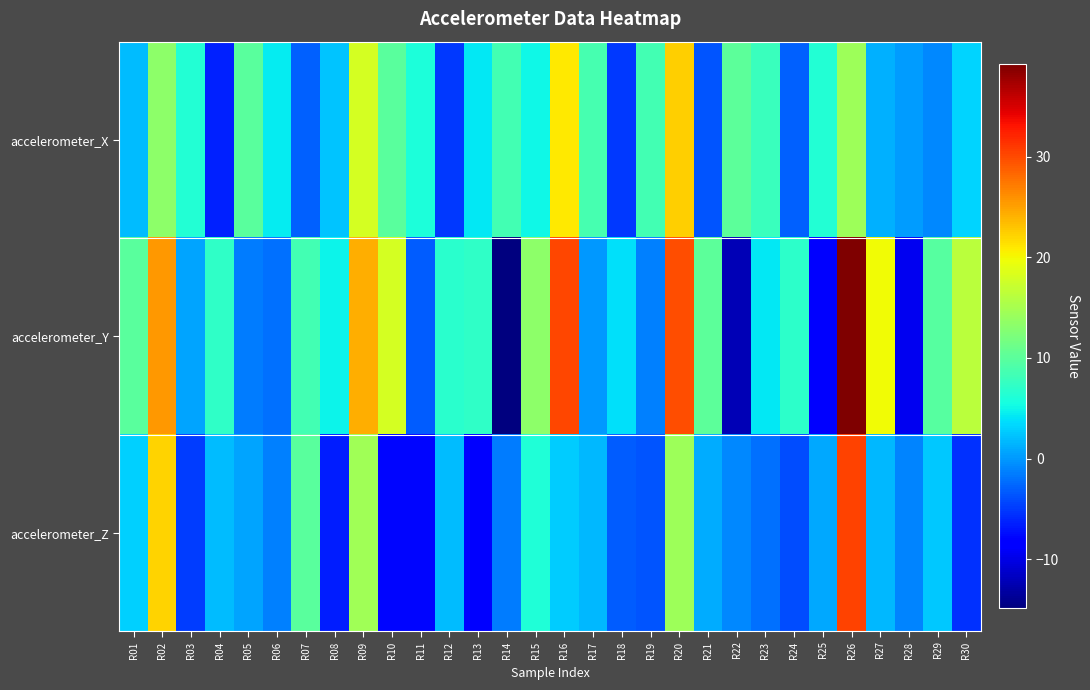

At R29, list the series in order from smallest to largest.

accelerometer_X, accelerometer_Z, accelerometer_Y